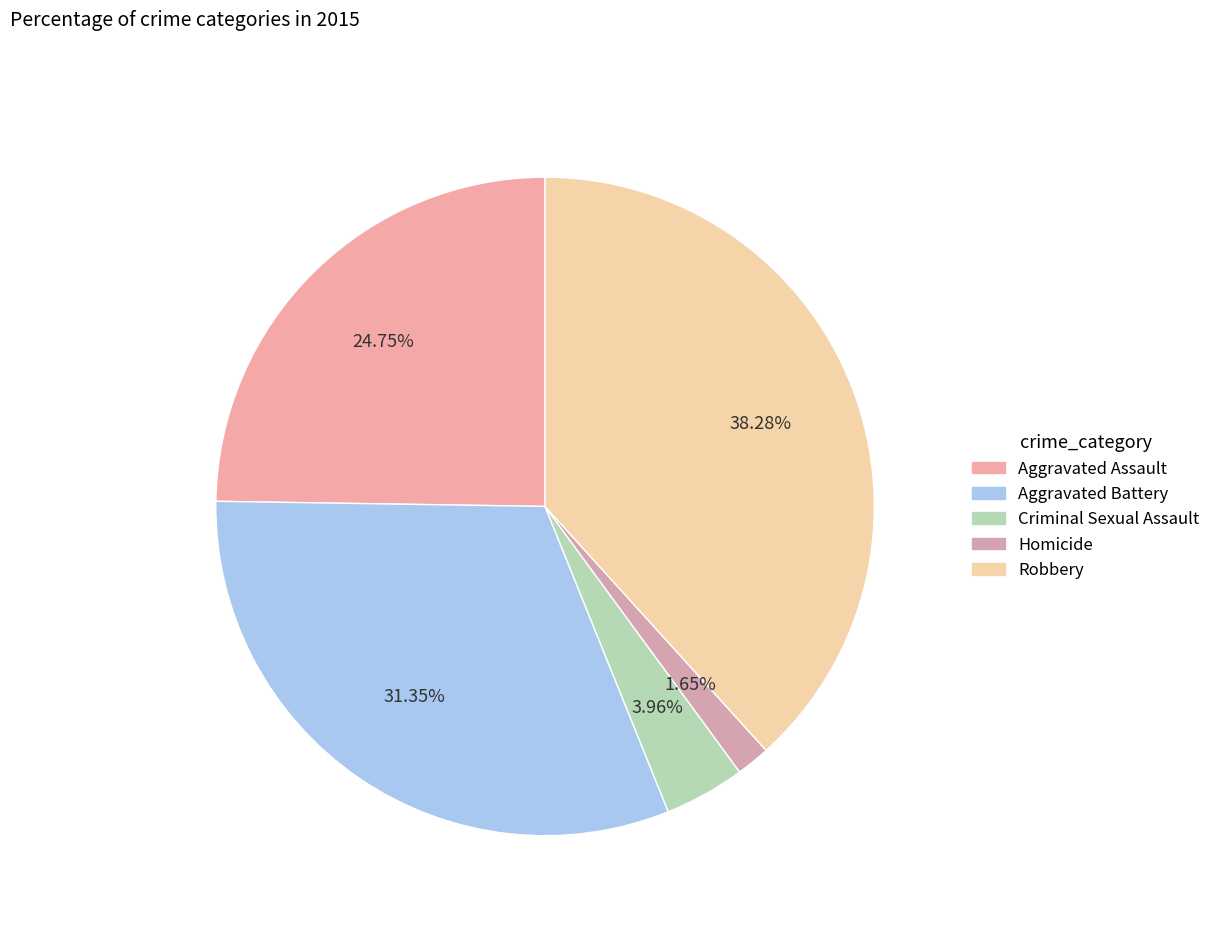

To the nearest percent, what portion does Homicide represent?

2%